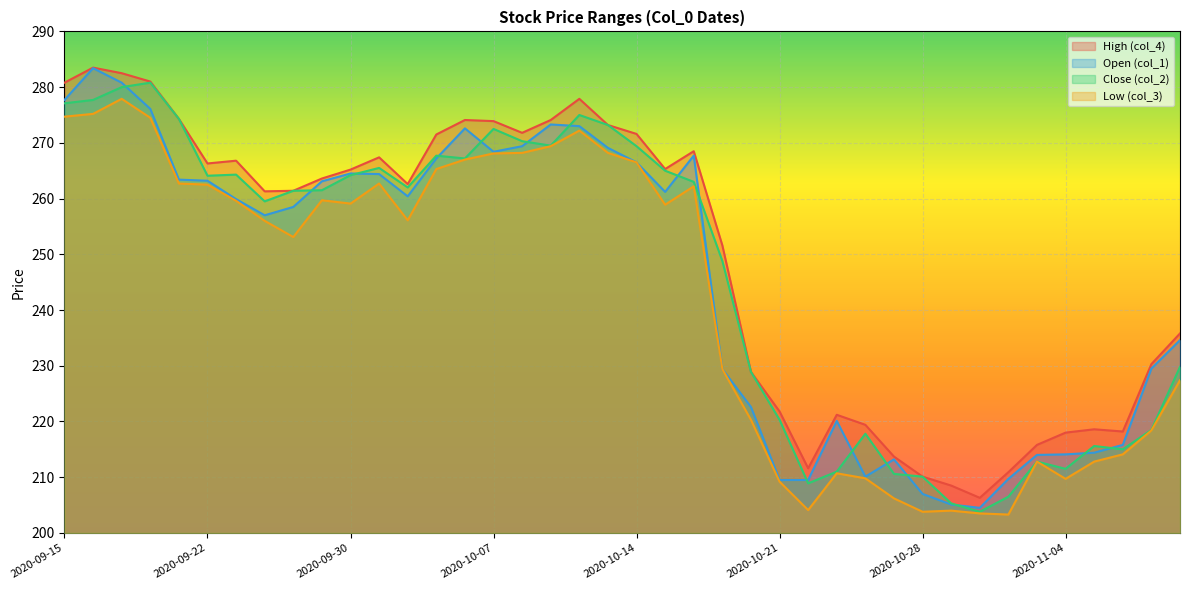

The High (col_4) series shows 211.6 at 2020-10-22. True or false?

True